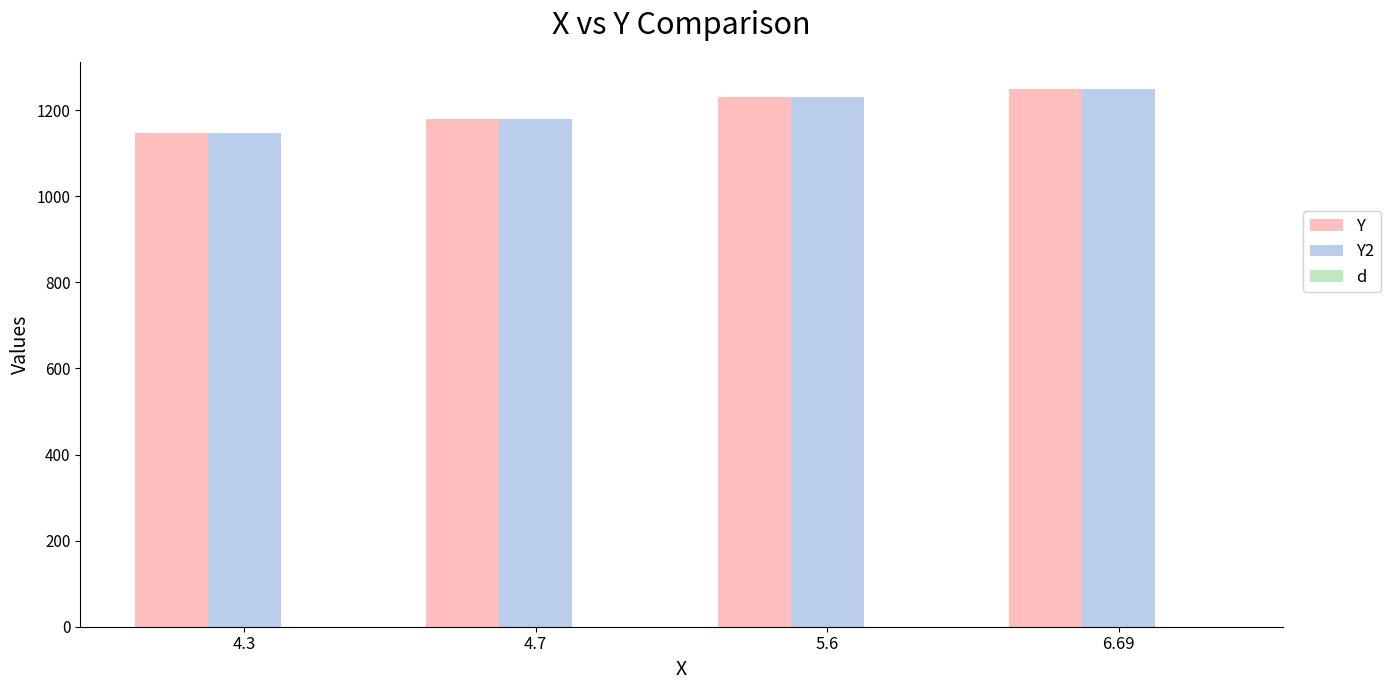

What is the highest value of the Y series?

1250.0